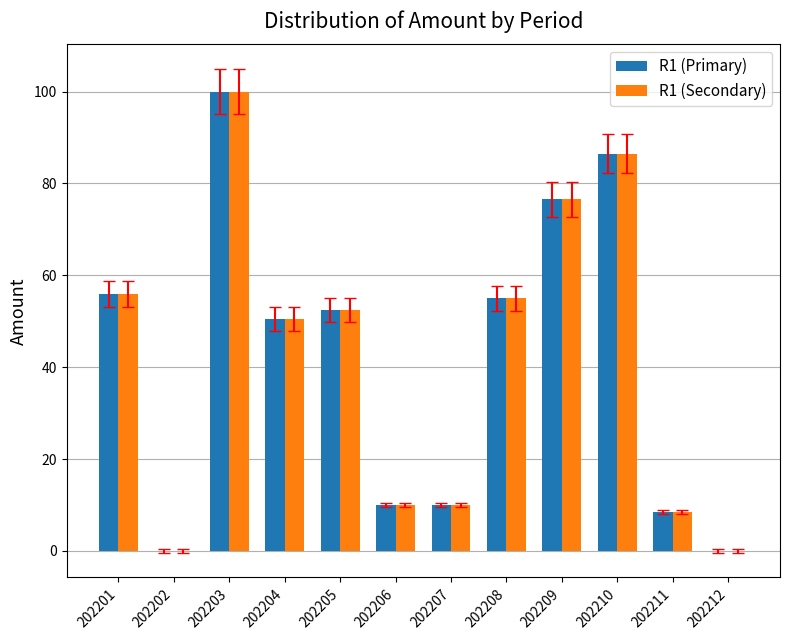

What is the sum of all R1 (Primary) values?

505.5